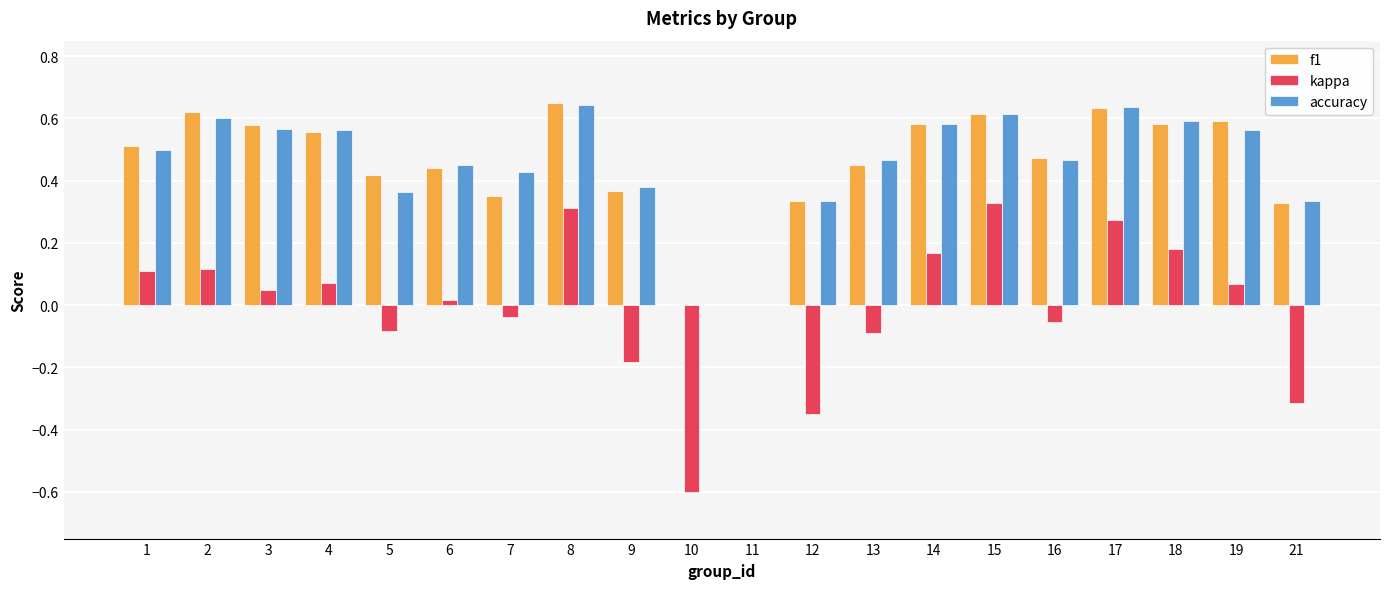

Is the value of accuracy at 7 greater than the value of kappa at 5?

Yes